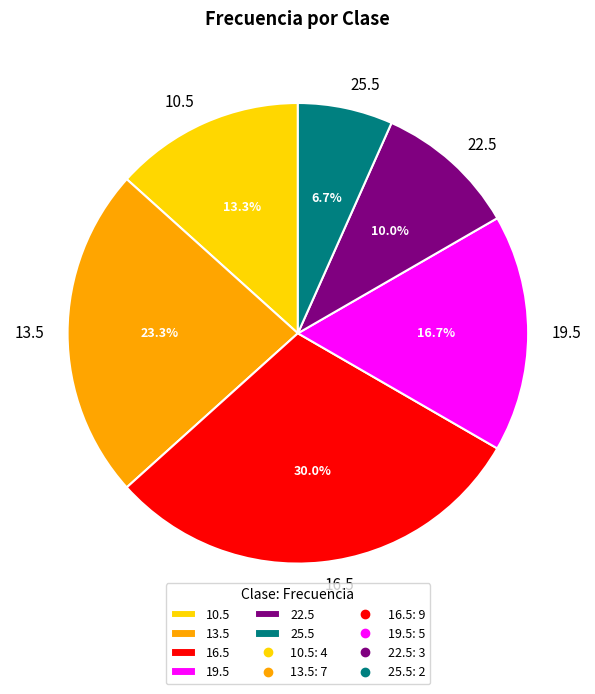

Do 25.5 and 16.5 together represent more than half of the pie?

No